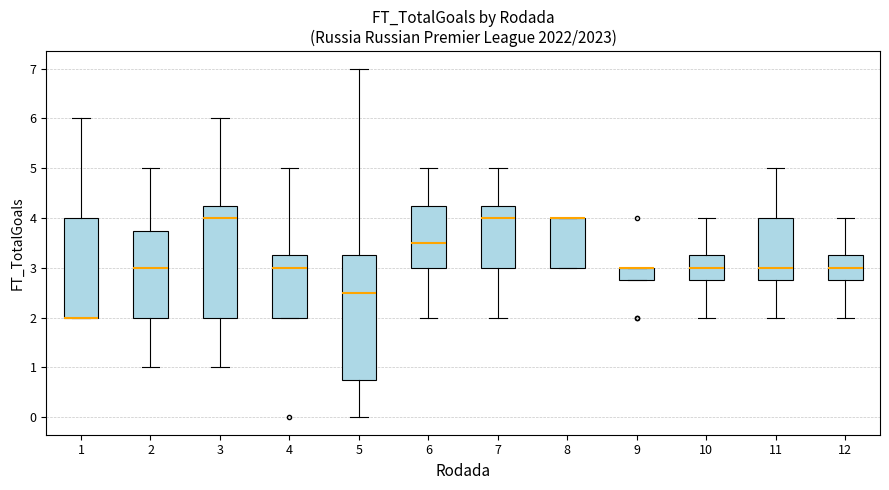

Reading left to right, read every box against the y-axis: the position of its median line, the range the box covers, and the ends of its whiskers. The values are not printed on the chart, so give them approximately, as read against the axis.

1: median 2.0 (drawn on the box's lower edge), box 2.0 to 4.0, whiskers 2.0 to 6.0
2: median 3.0, box 2.0 to 3.8, whiskers 1.0 to 5.0
3: median 4.0, box 2.0 to 4.3, whiskers 1.0 to 6.0
4: median 3.0, box 2.0 to 3.3, whiskers 2.0 to 5.0
5: median 2.5, box 0.8 to 3.3, whiskers 0.0 to 7.0
6: median 3.5, box 3.0 to 4.3, whiskers 2.0 to 5.0
7: median 4.0, box 3.0 to 4.3, whiskers 2.0 to 5.0
8: median 4.0 (drawn on the box's upper edge), box 3.0 to 4.0, whiskers 3.0 to 4.0
9: median 3.0 (drawn on the box's upper edge), box 2.8 to 3.0, whiskers 2.8 to 3.0
10: median 3.0, box 2.8 to 3.3, whiskers 2.0 to 4.0
11: median 3.0, box 2.8 to 4.0, whiskers 2.0 to 5.0
12: median 3.0, box 2.8 to 3.3, whiskers 2.0 to 4.0